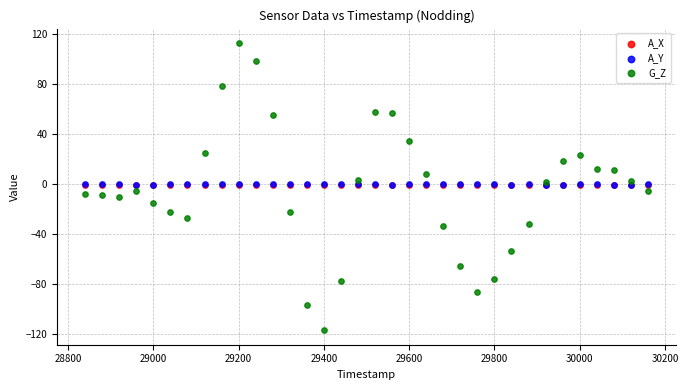

Which series reaches the maximum Y coordinate?

G_Z